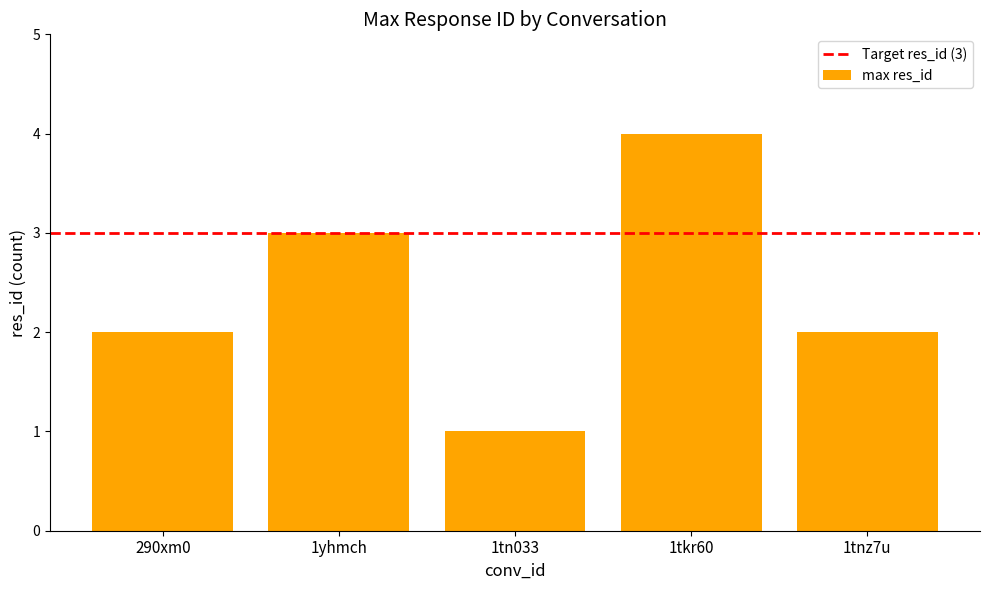

Which category has the highest value across all series?

1tkr60